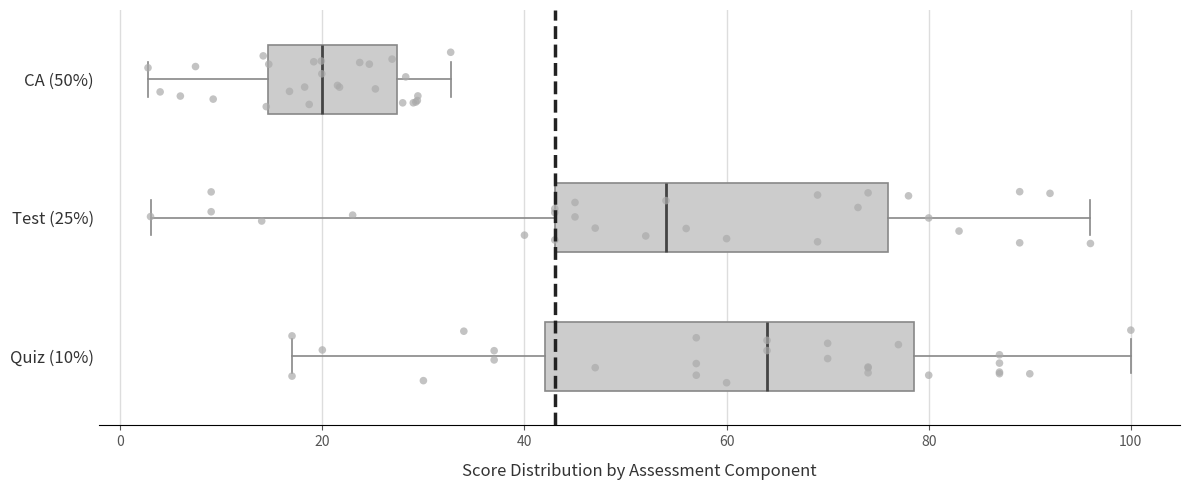

Comparing the boxes themselves (not the whiskers), which one is the widest?

Quiz (10%)